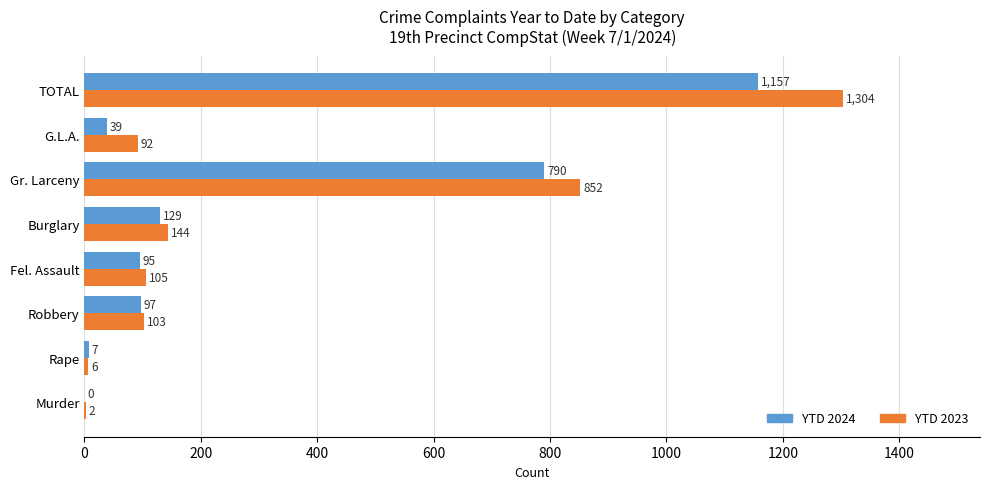

What is the maximum value for YTD 2024?

1157